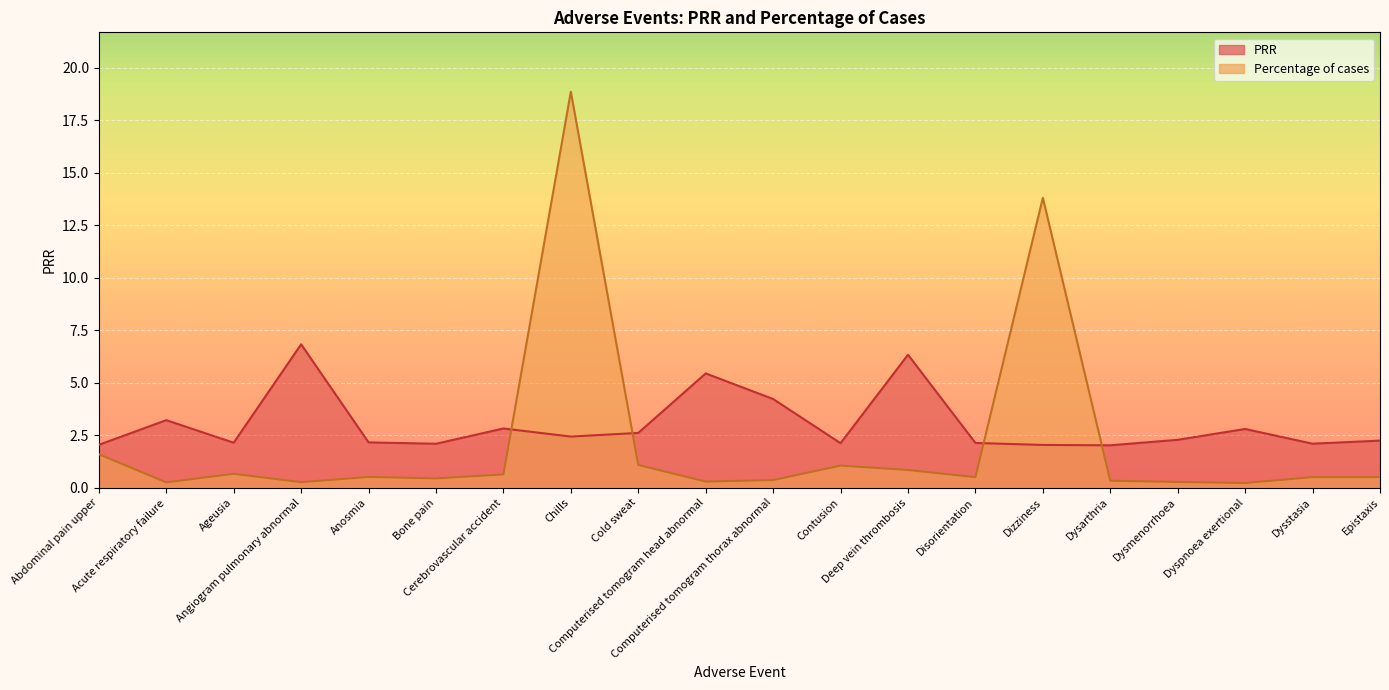

True or false: PRR has a value of 2.1 at Disorientation.

True